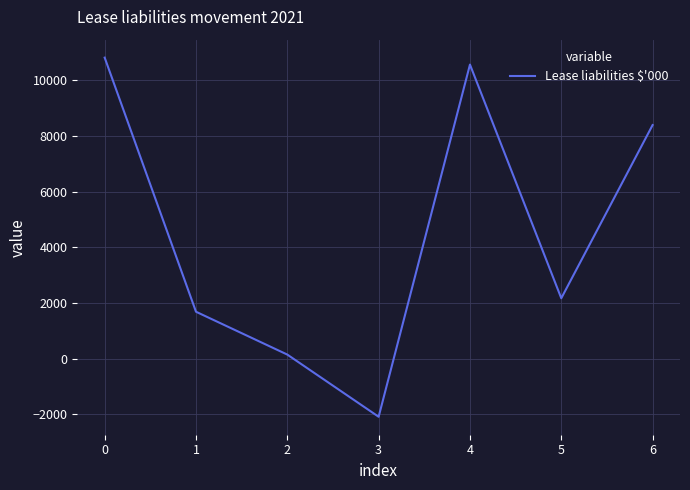

How many lines are shown in the chart?

1